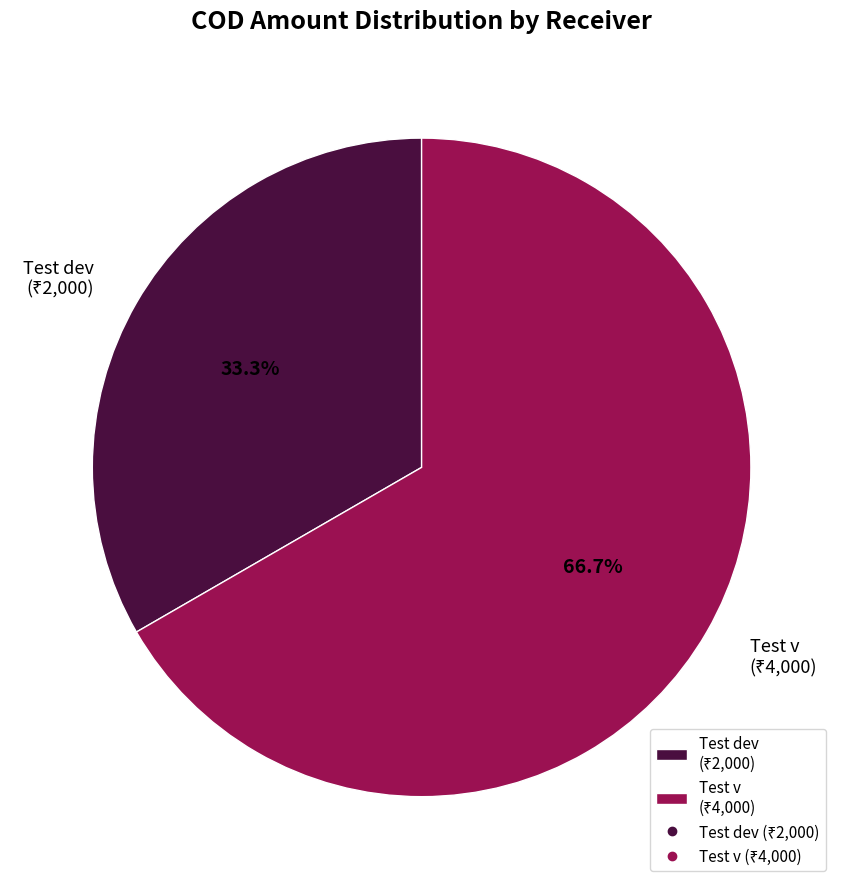

Does Test v represent more than half of the total?

Yes